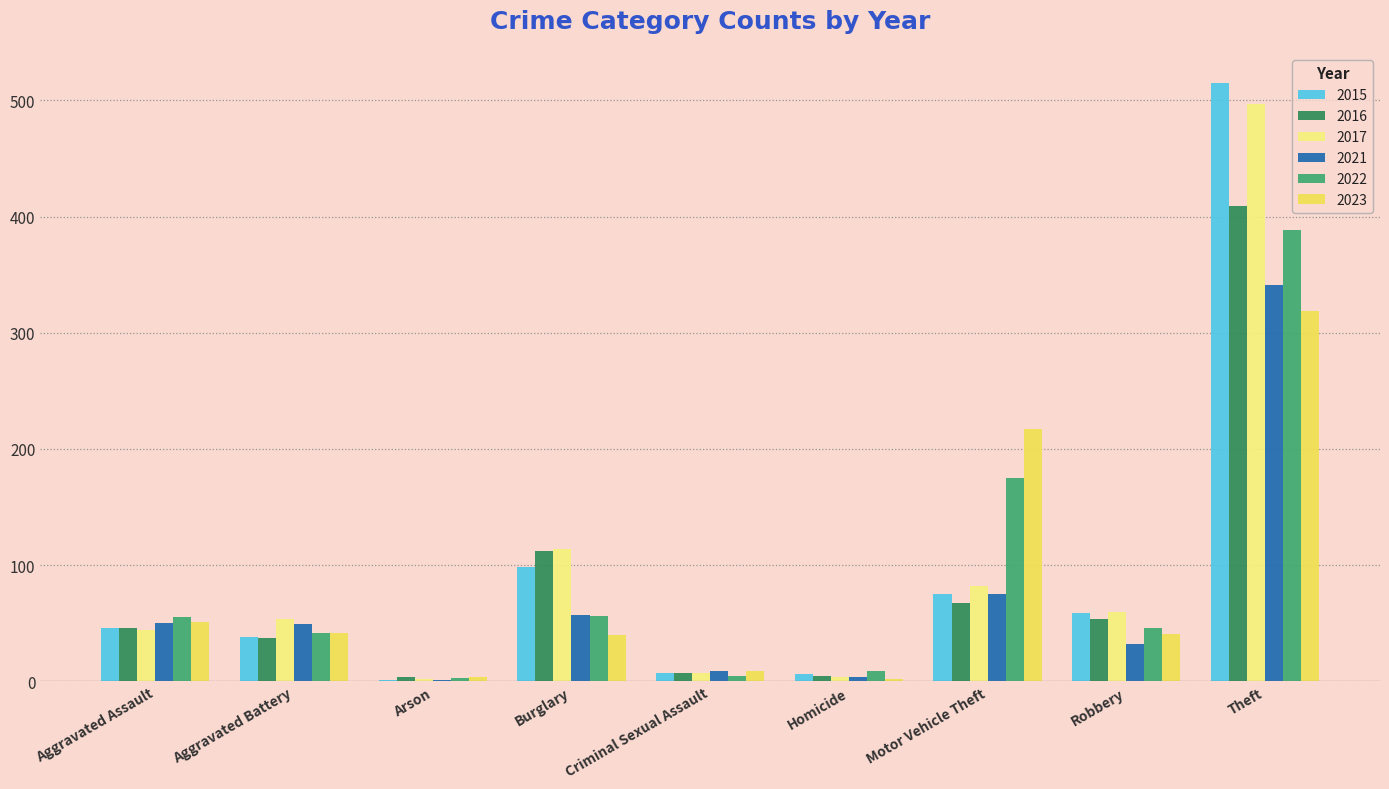

How many series are shown in this chart?

6